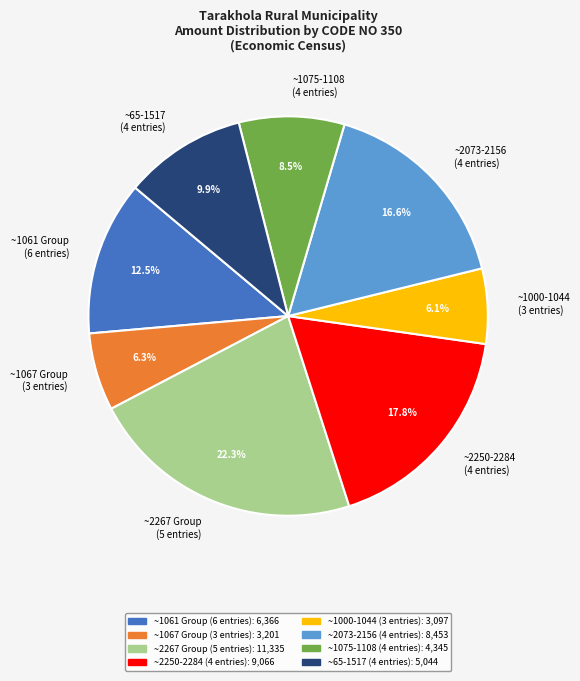

Which slice is the largest?

~2267 Group (5 entries)